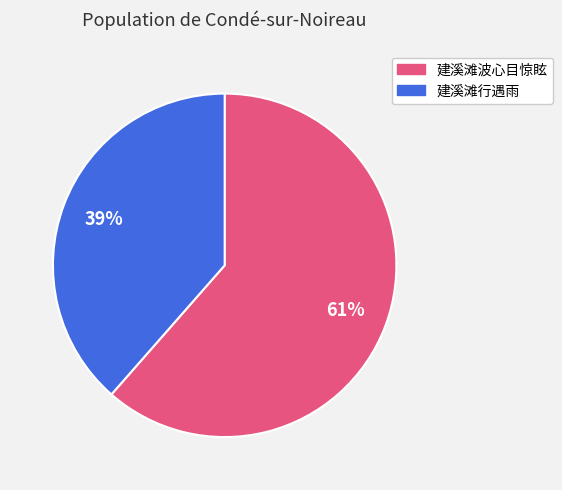

To the nearest percent, what is the average slice percentage?

50%